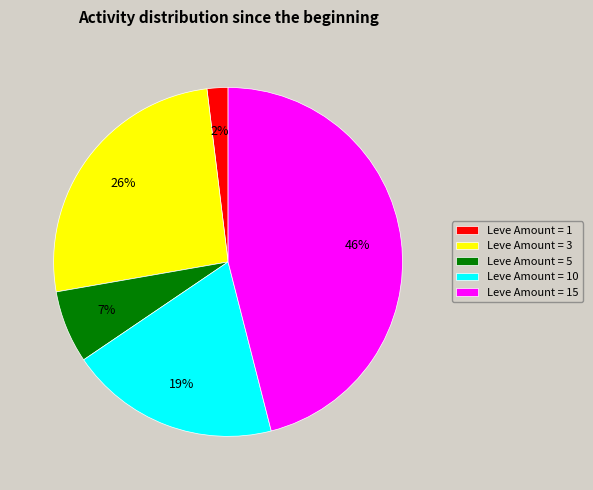

Rank the categories by value from highest to lowest.

Leve Amount = 15, Leve Amount = 3, Leve Amount = 10, Leve Amount = 5, Leve Amount = 1